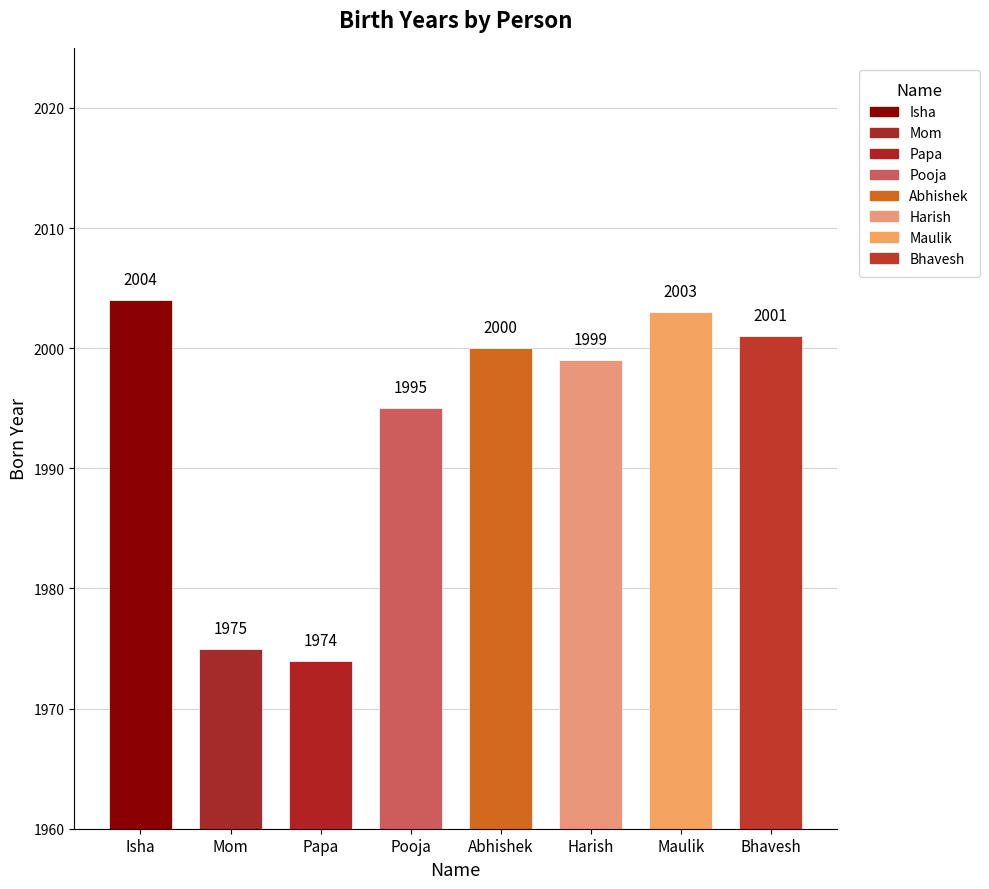

What is the approximate value at Pooja, to the nearest 10?

2000